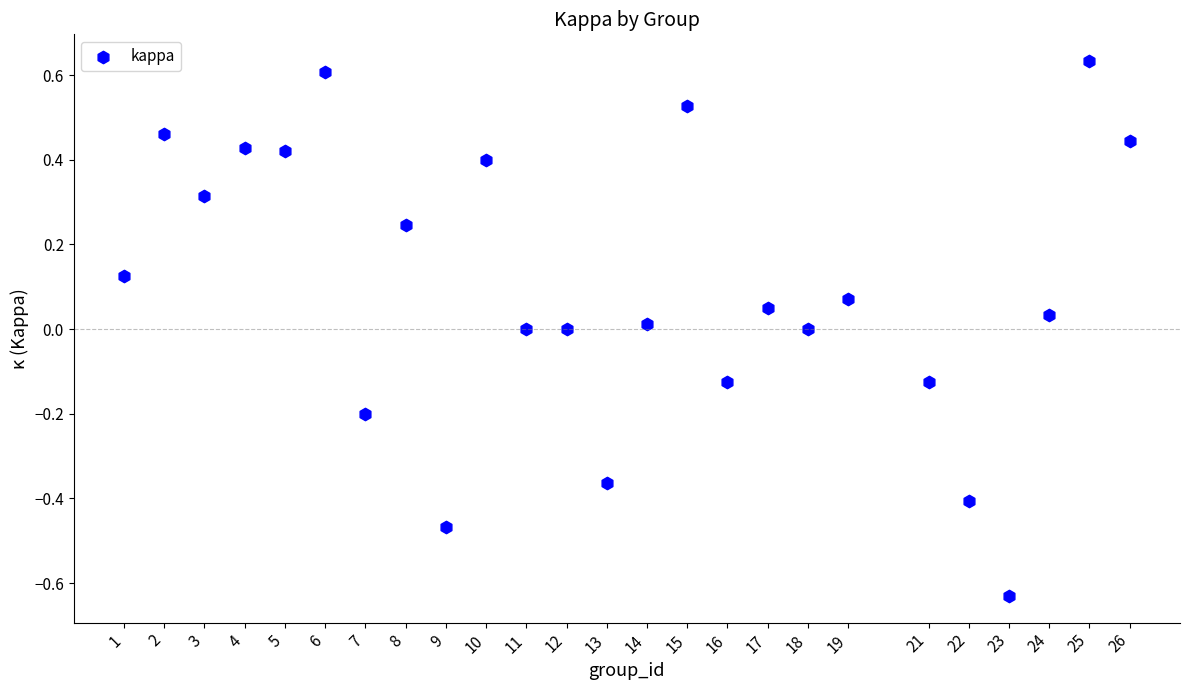

What is the range of Y values (max minus min)?

1.3